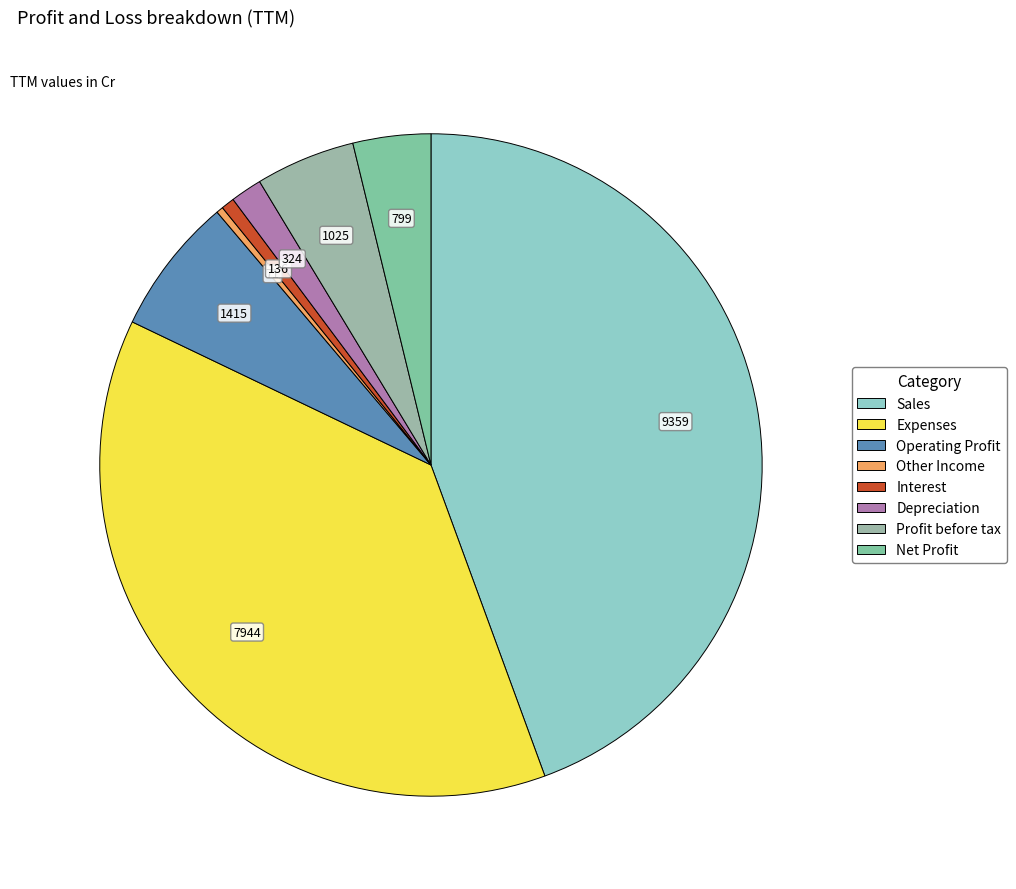

Which category has the smallest portion of the pie?

Other Income